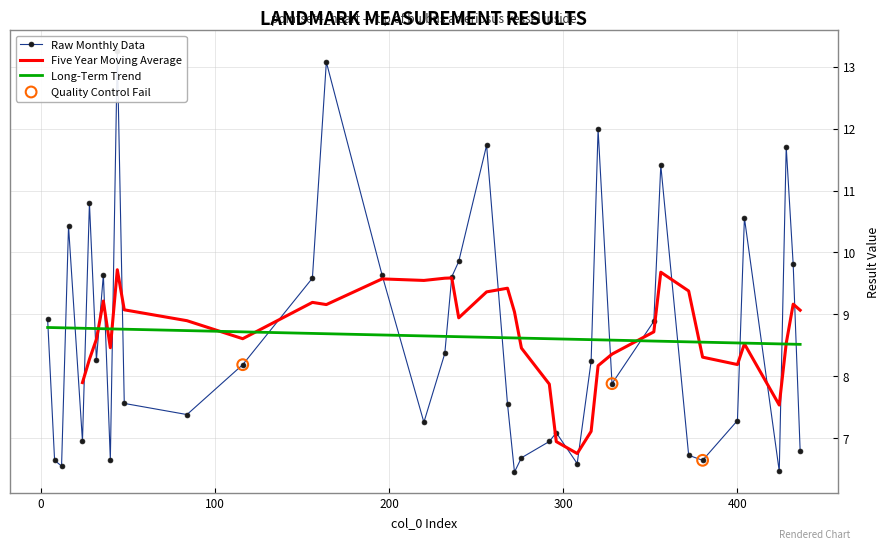

What is the highest value of the Five Year Moving Average series?

9.7